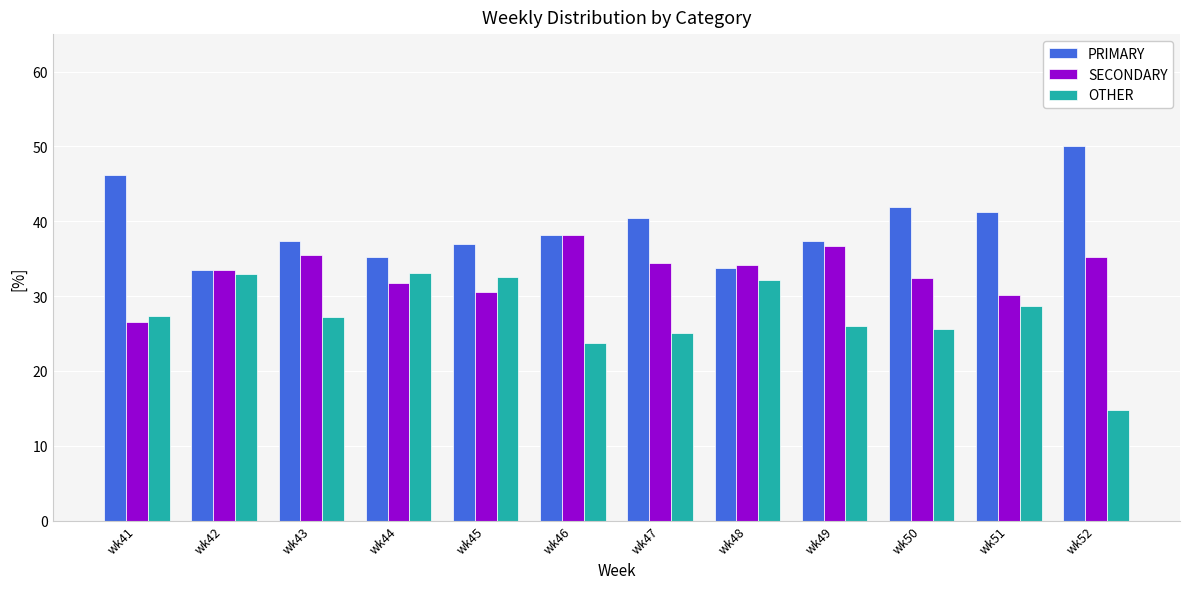

What is the sum of the OTHER values at wk46 and wk52?

38.5